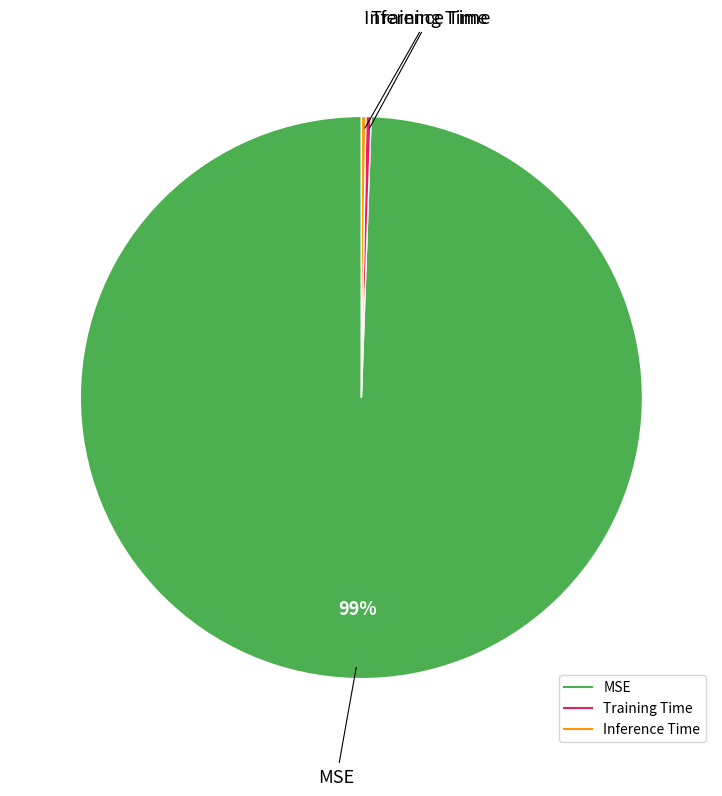

Is it true that Training Time is 0% of the pie?

True